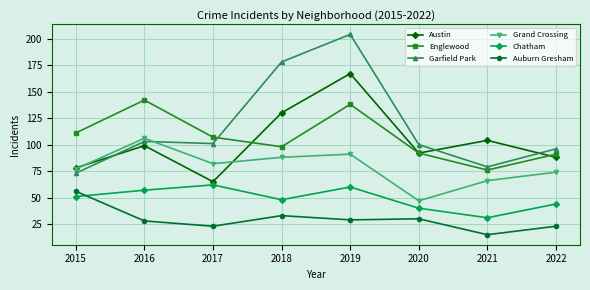

What is the greatest value displayed?

204